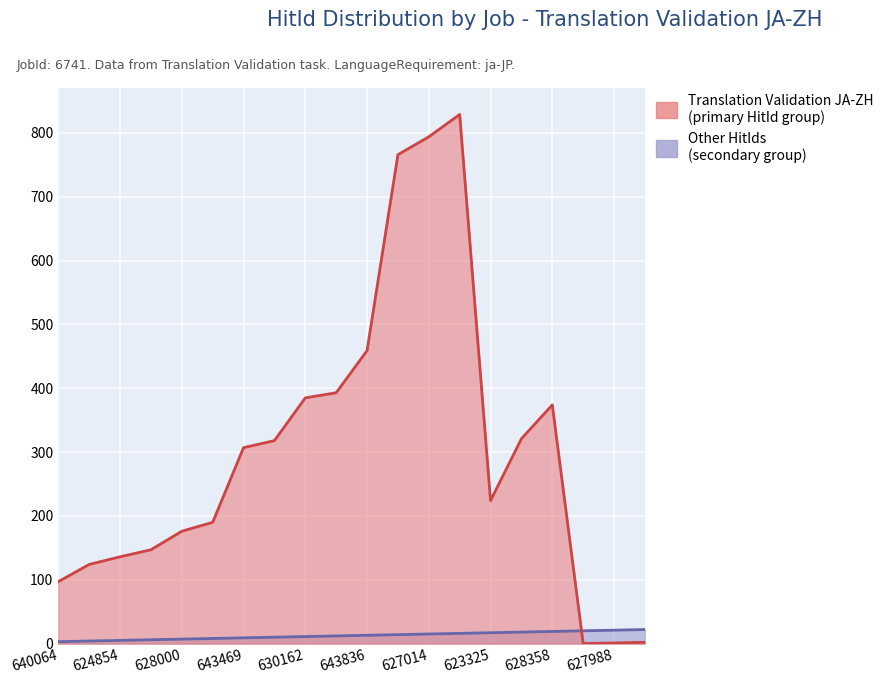

At which category is the sum across all series the highest?

631752